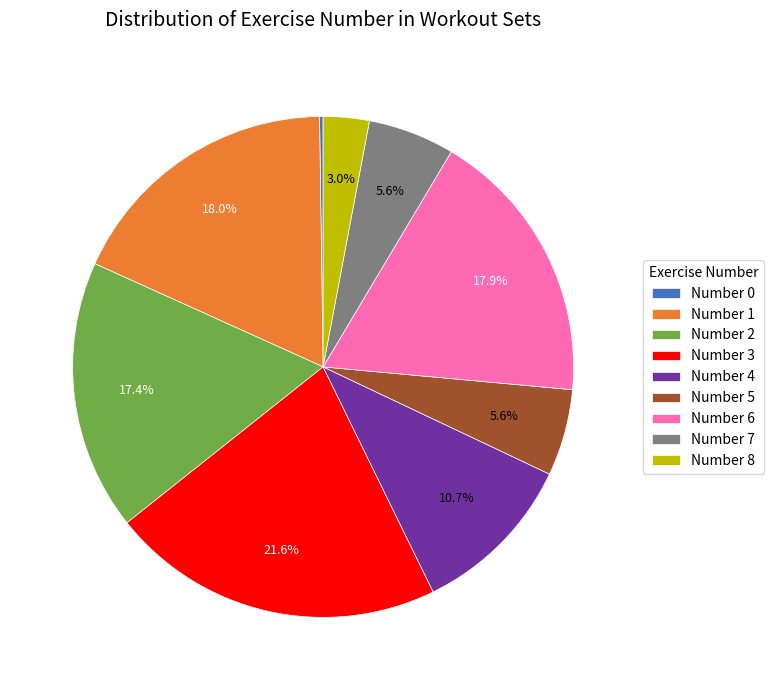

Is there a majority slice in this chart?

No